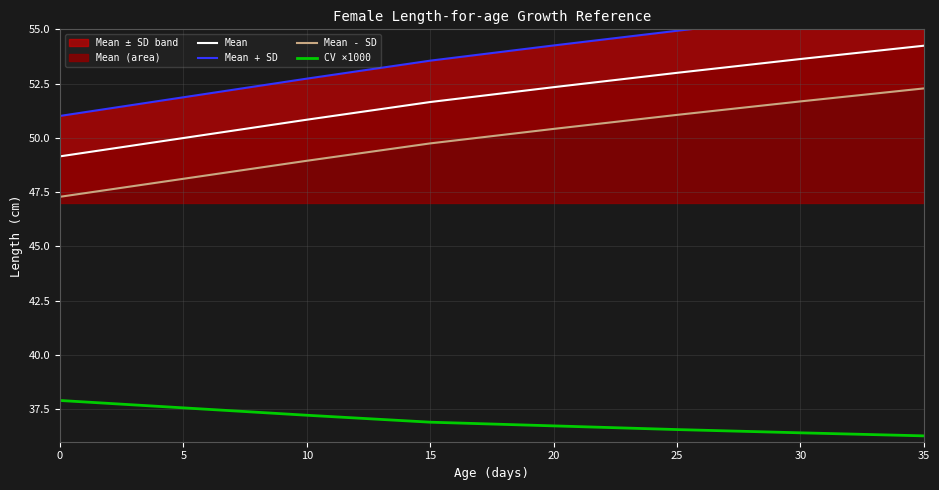

What is the value of the Mean - SD point at the 2nd from the left?

48.1